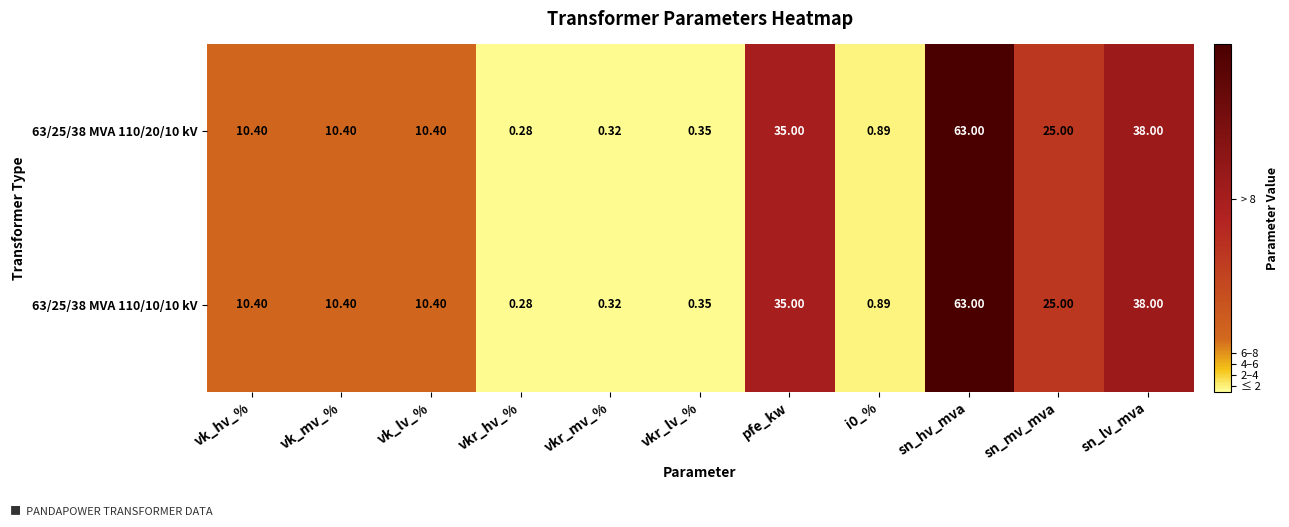

At which category is the sum across all series the highest?

sn_hv_mva